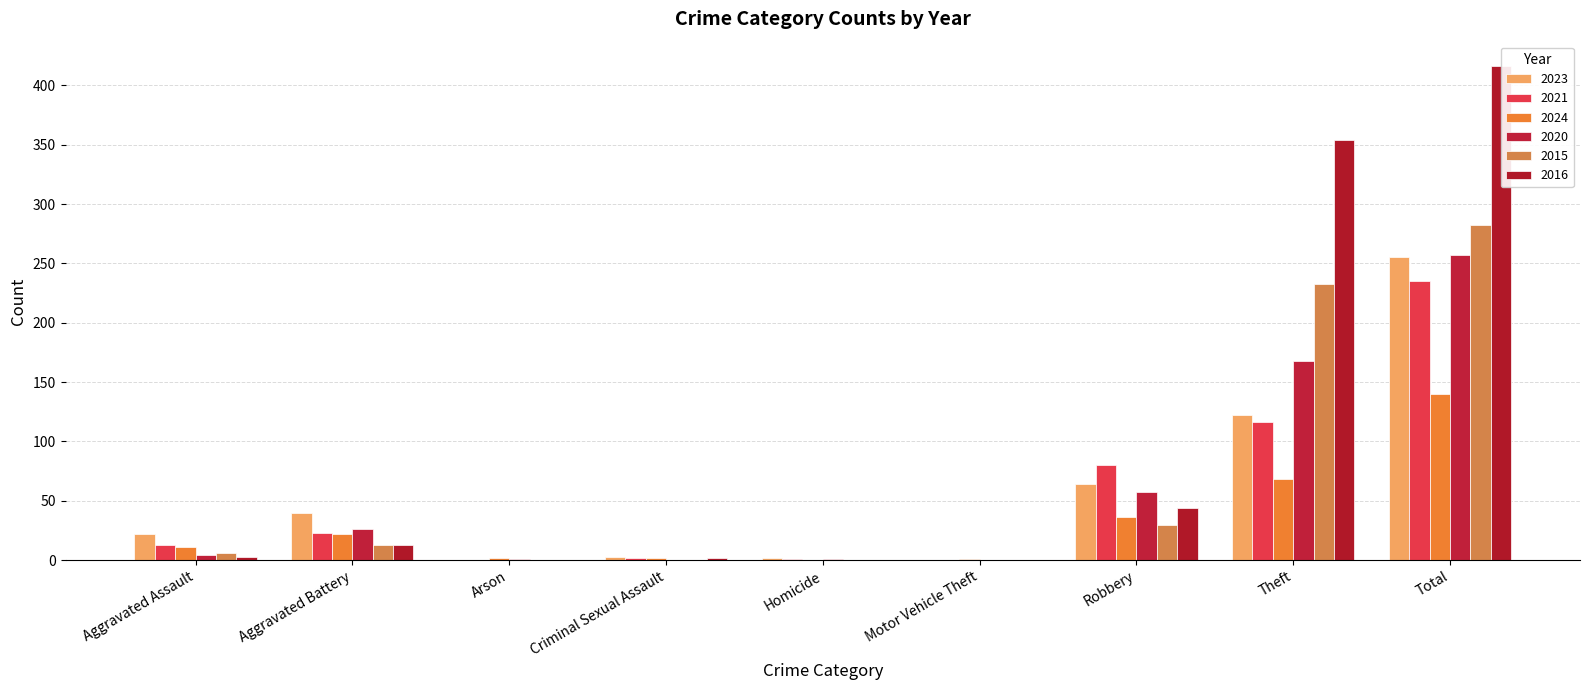

List the series in order of their peak value, highest first.

2016, 2015, 2020, 2023, 2021, 2024